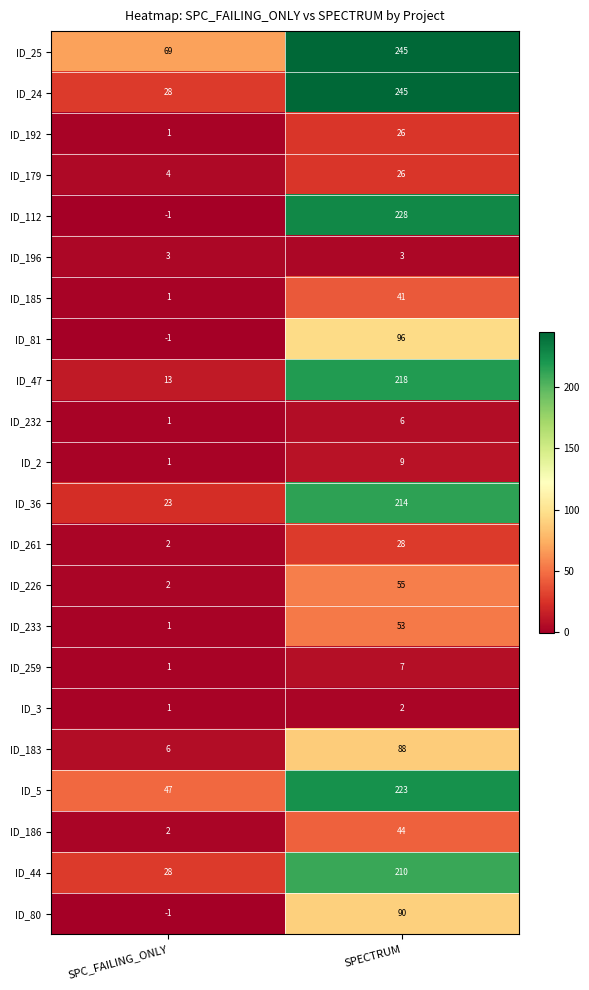

What is the difference between the highest and lowest values at SPECTRUM?

243